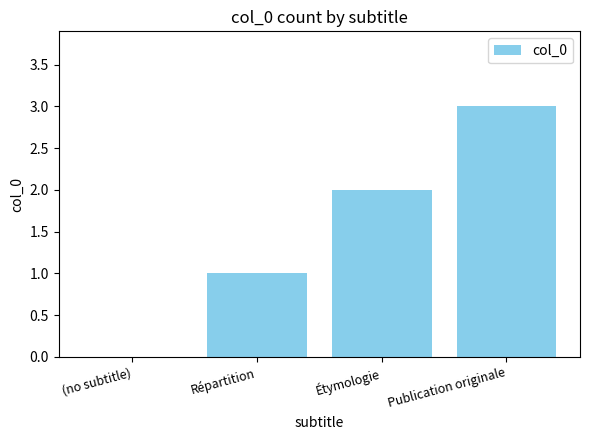

What is the maximum value shown in the chart?

3